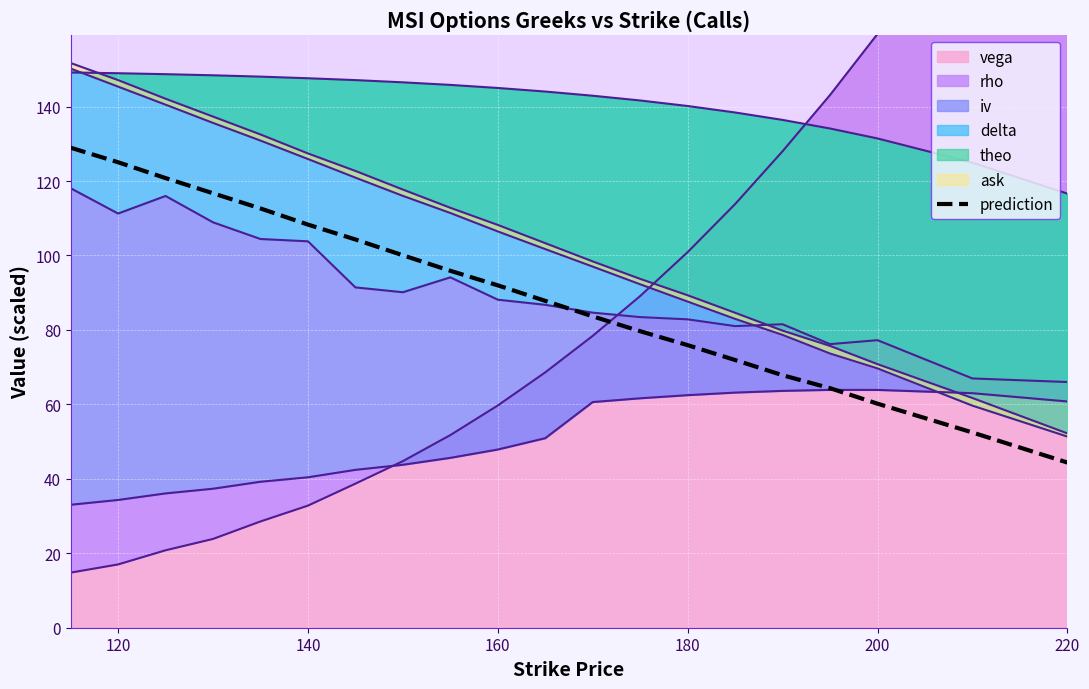

Which category has the lowest value in the prediction series?

220